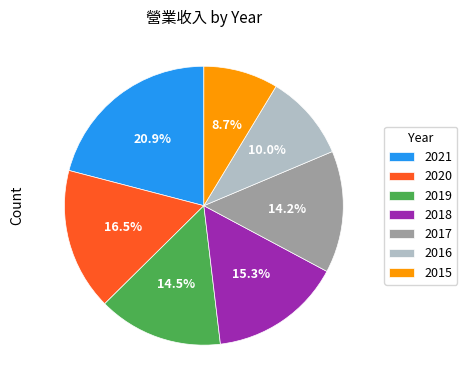

How many slices are in this pie chart?

7